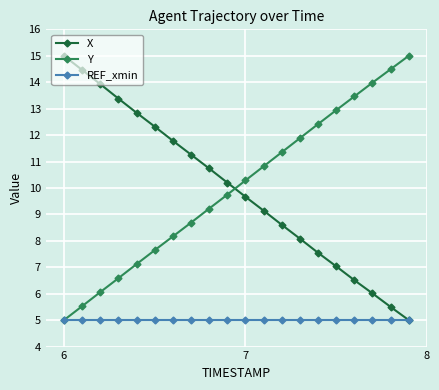

After their last crossing, which series has the higher values: X or Y?

Y